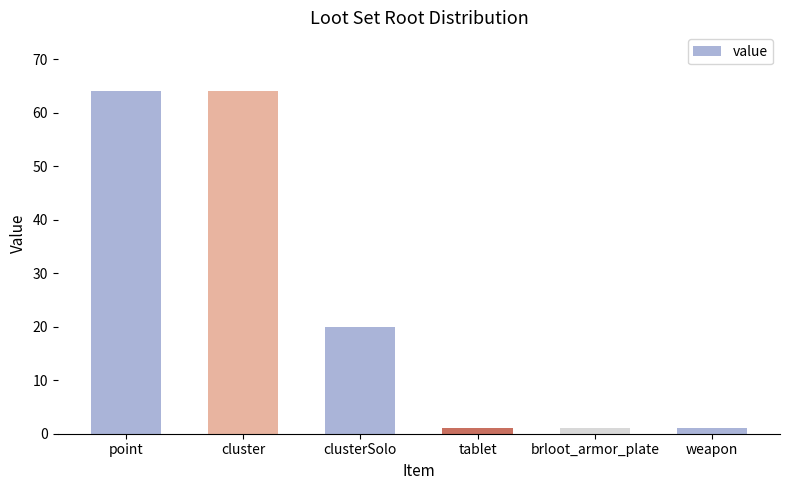

Reading left to right, extract all data points from this chart.

point=64	cluster=64	clusterSolo=20	tablet=1	brloot_armor_plate=1	weapon=1